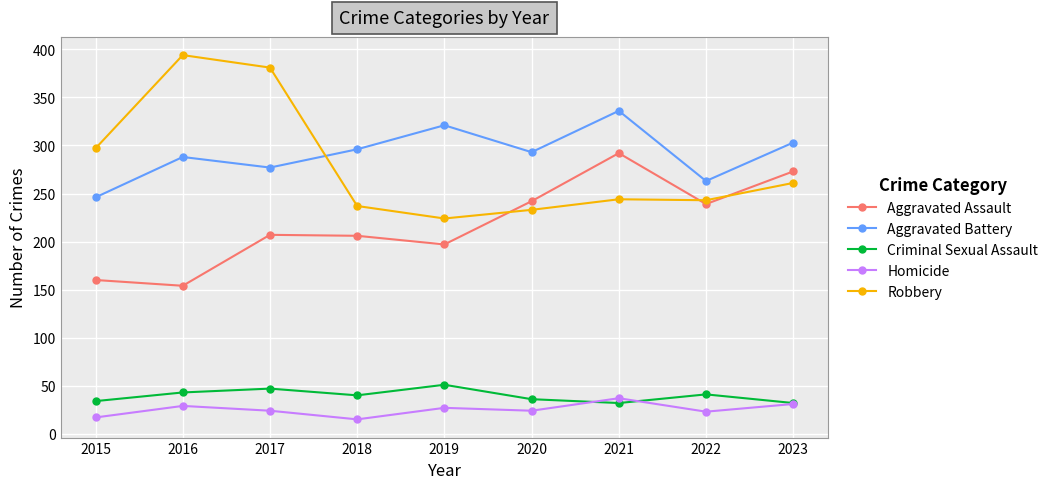

Is the value of Homicide at 2020 greater than the value of Aggravated Battery at 2021?

No